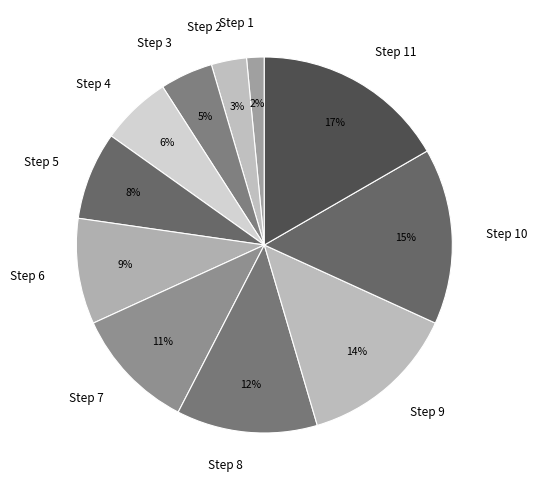

Count the number of slices in the pie.

11